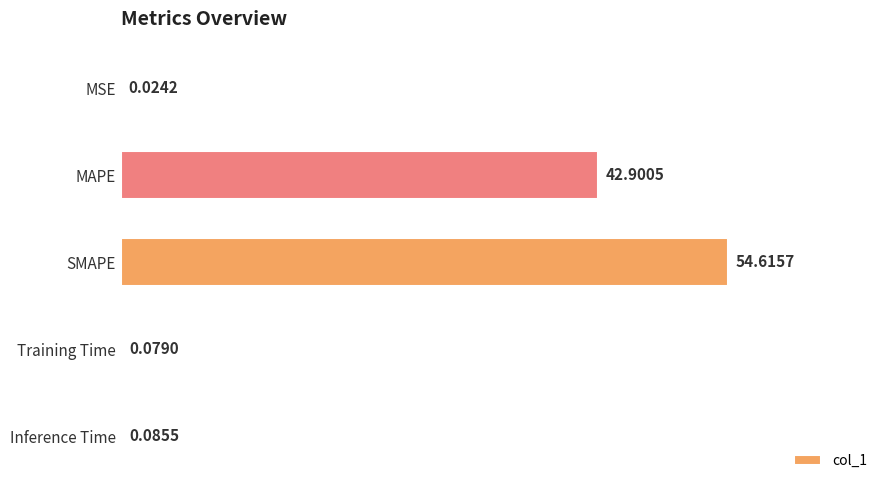

What is the change in value from SMAPE to Inference Time?

-54.5